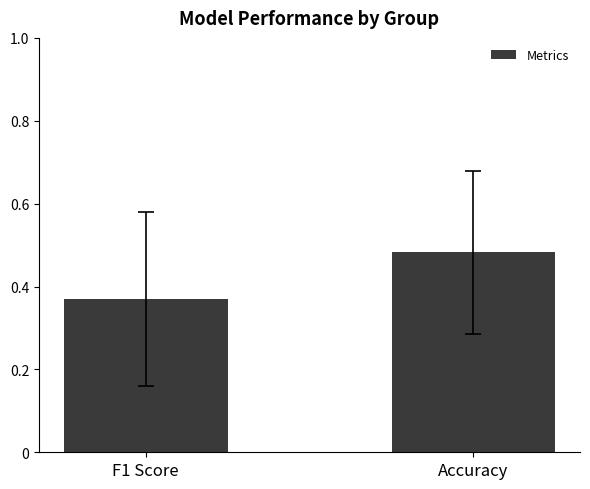

List the labels in order of value, largest first.

Accuracy, F1 Score